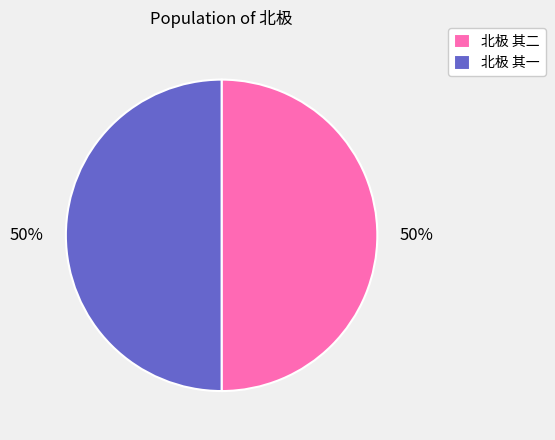

Is it true that 北极 其一 is 50% of the pie?

True